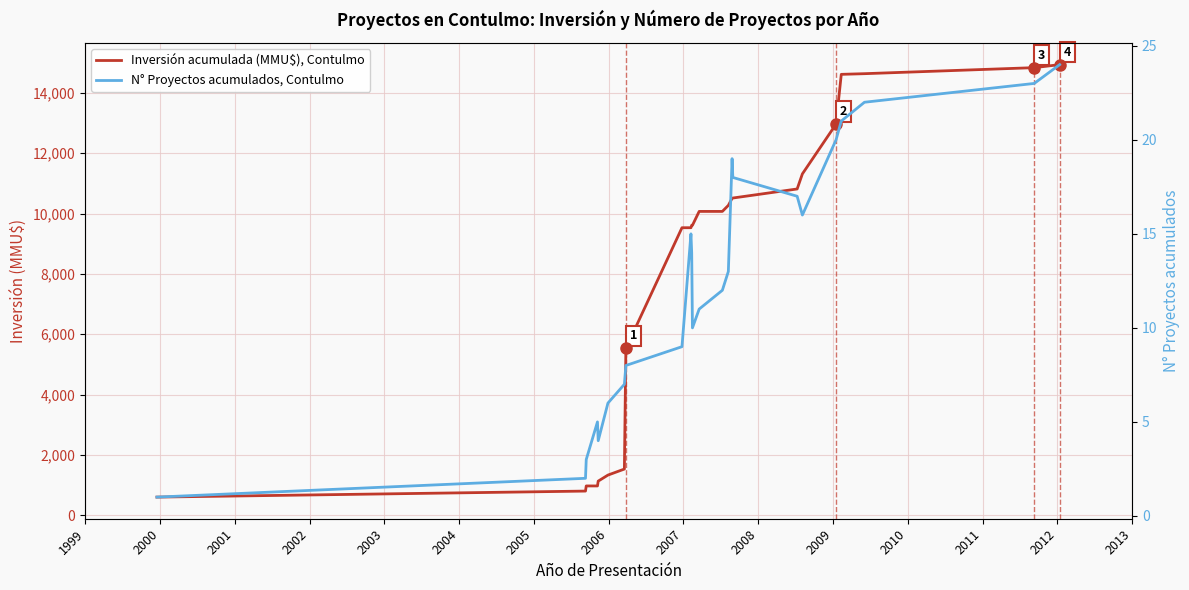

What is the lowest value of the Inversión acumulada (MMU$), Contulmo series?

600